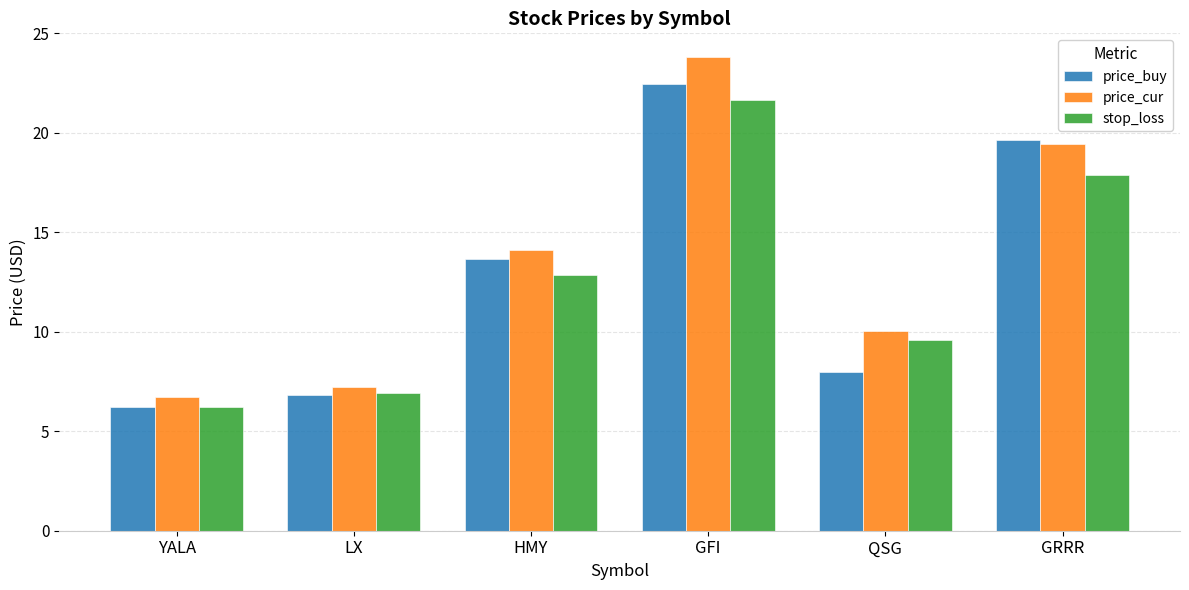

What is the maximum value for price_cur?

23.8